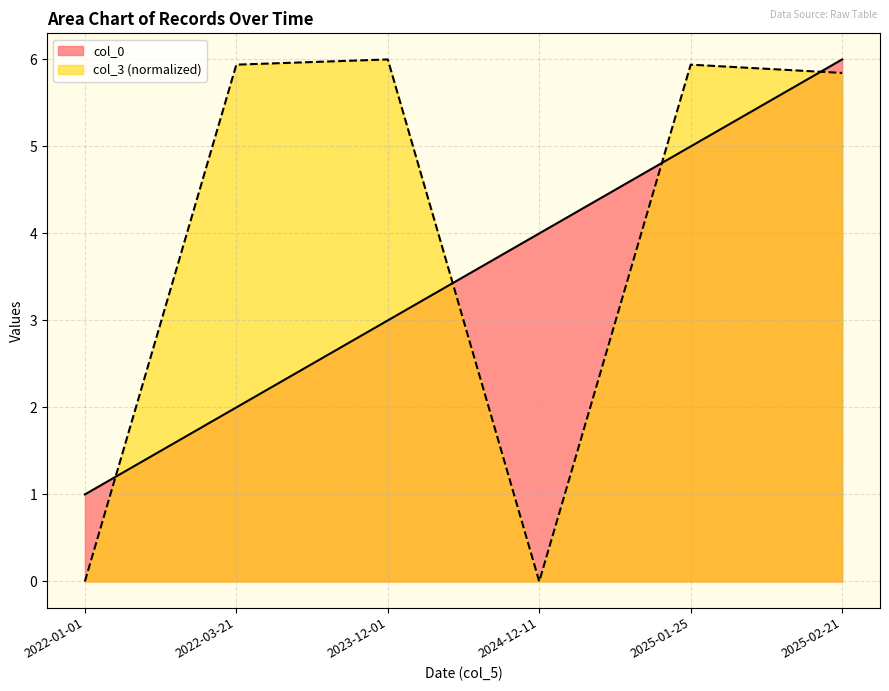

What is the difference between the maximum and minimum values in the col_0 series?

5.0